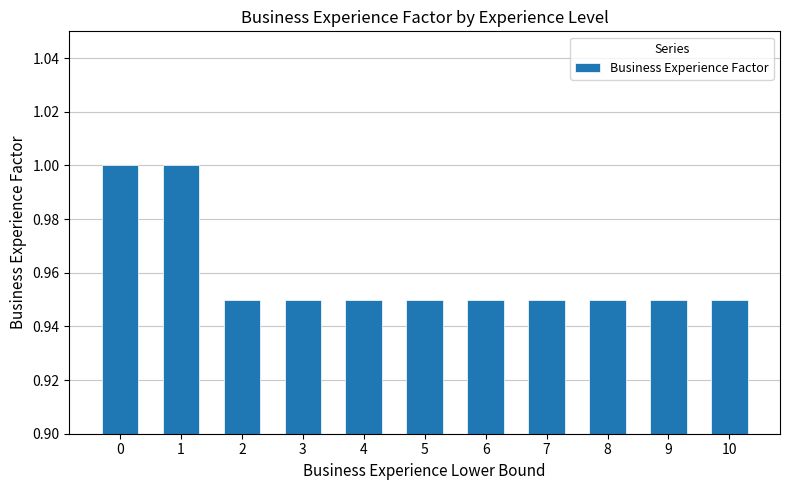

Are the bars grouped side by side (vs. stacked)?

No